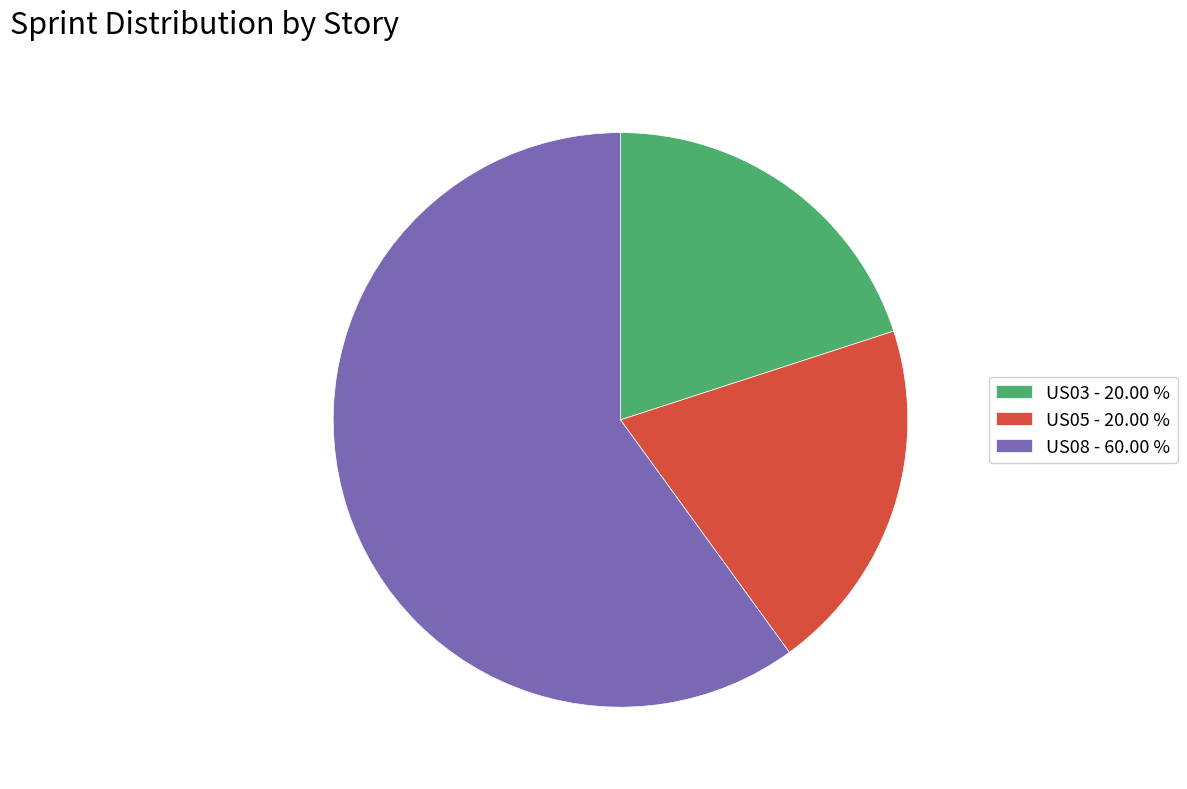

Which slice is the largest?

US08